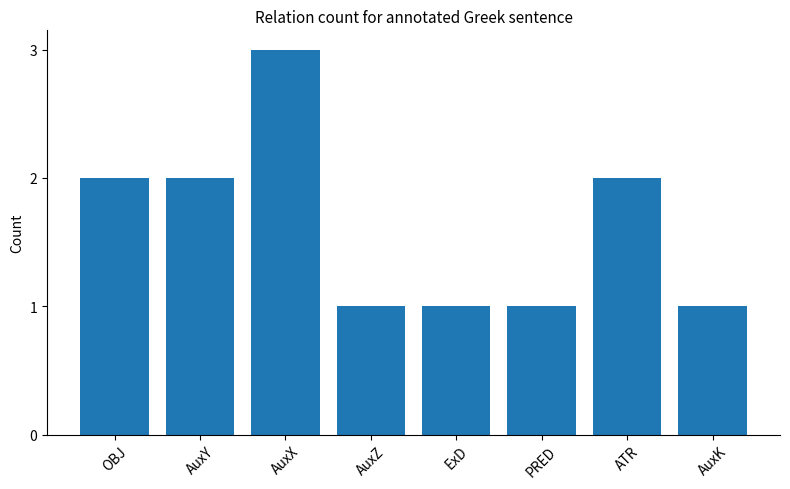

Count the number of data series in this chart.

1